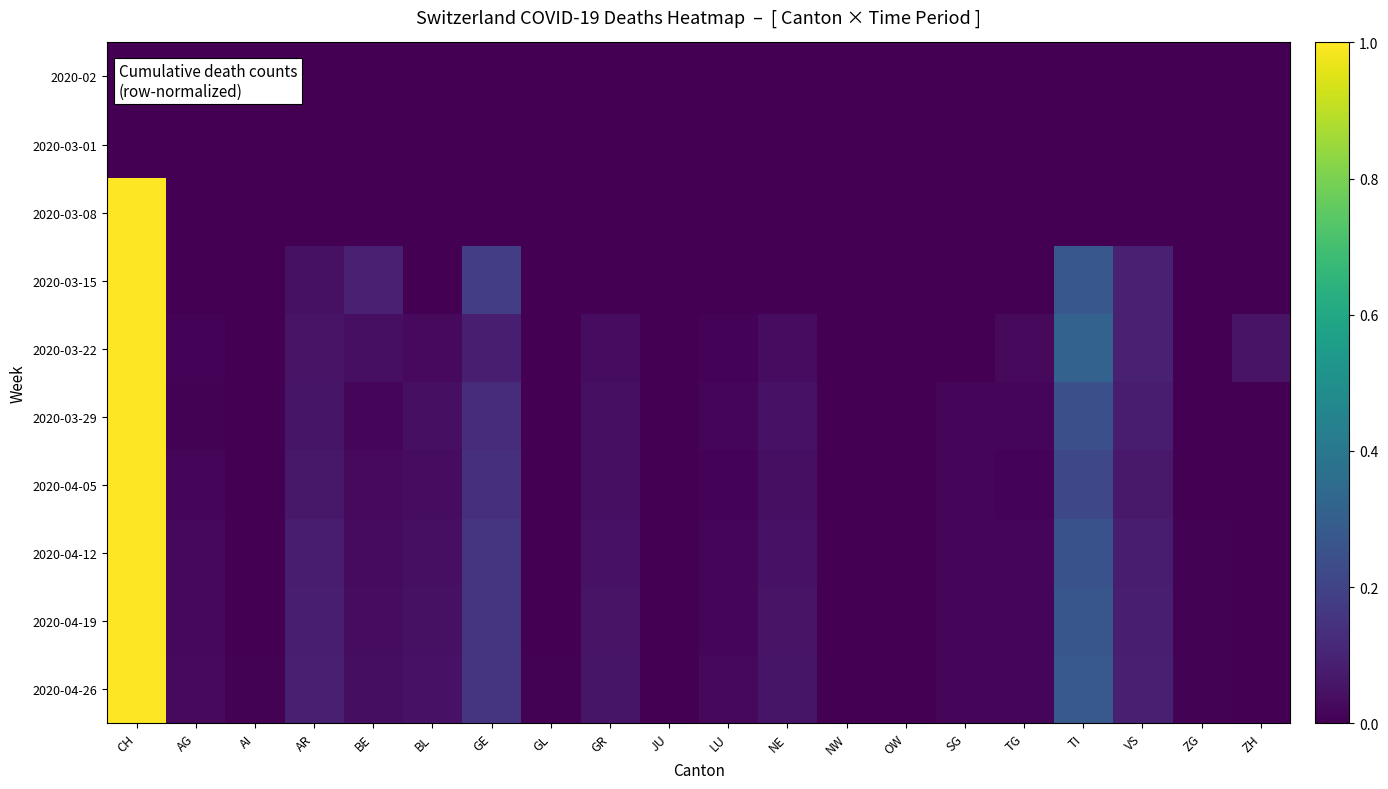

At which category is the sum across all series the highest?

CH